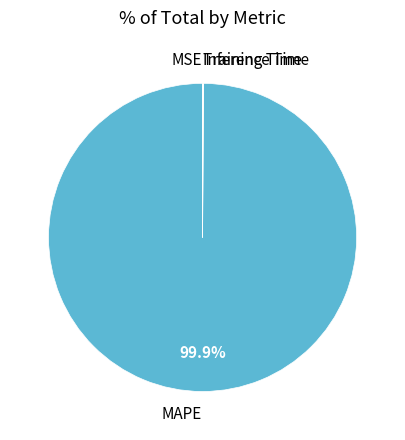

Which slice is the largest?

MAPE